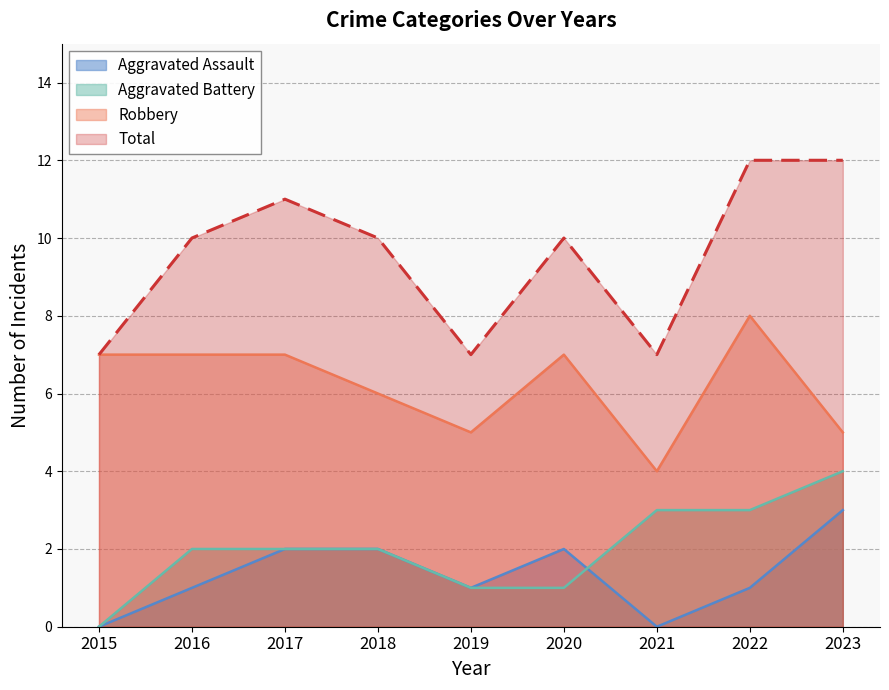

How many lines are shown in the chart?

4